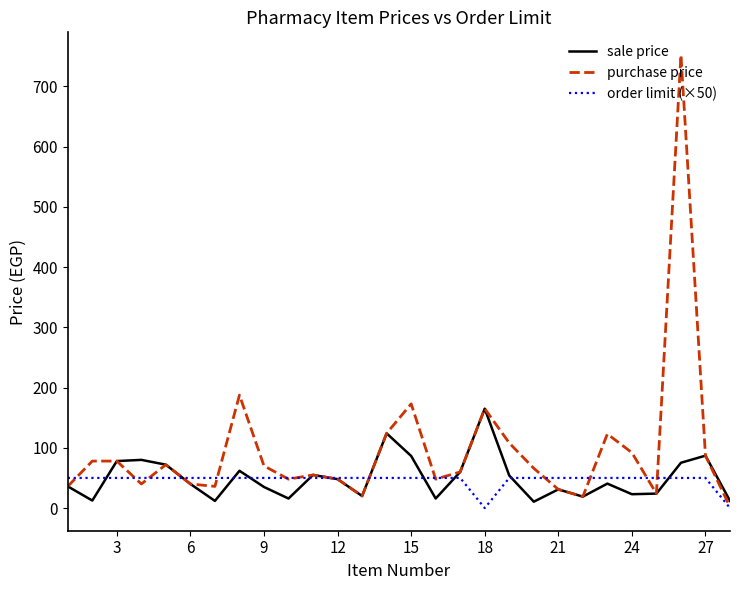

Which series has the largest total across all categories?

purchase price